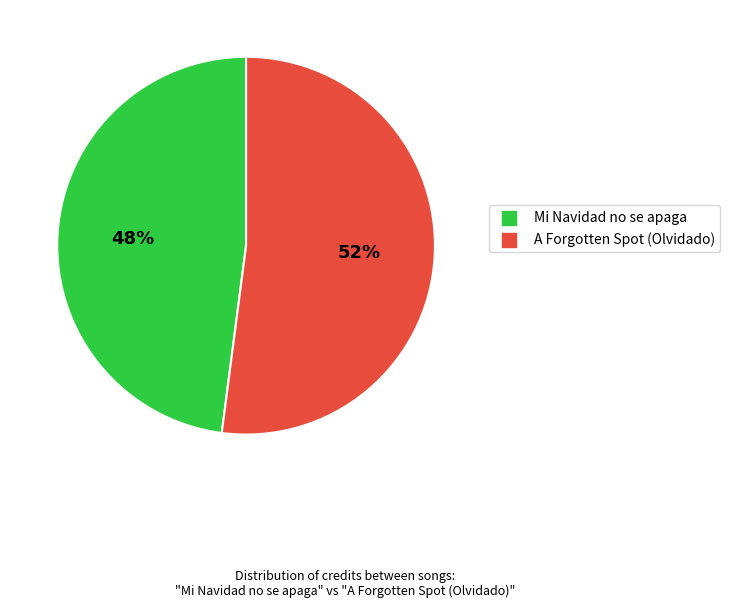

Which slice is the largest?

A Forgotten Spot (Olvidado)